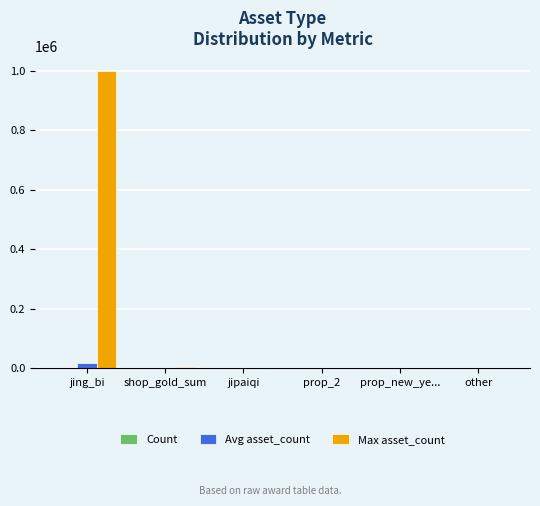

What is the average value of the Avg asset_count series?

3341